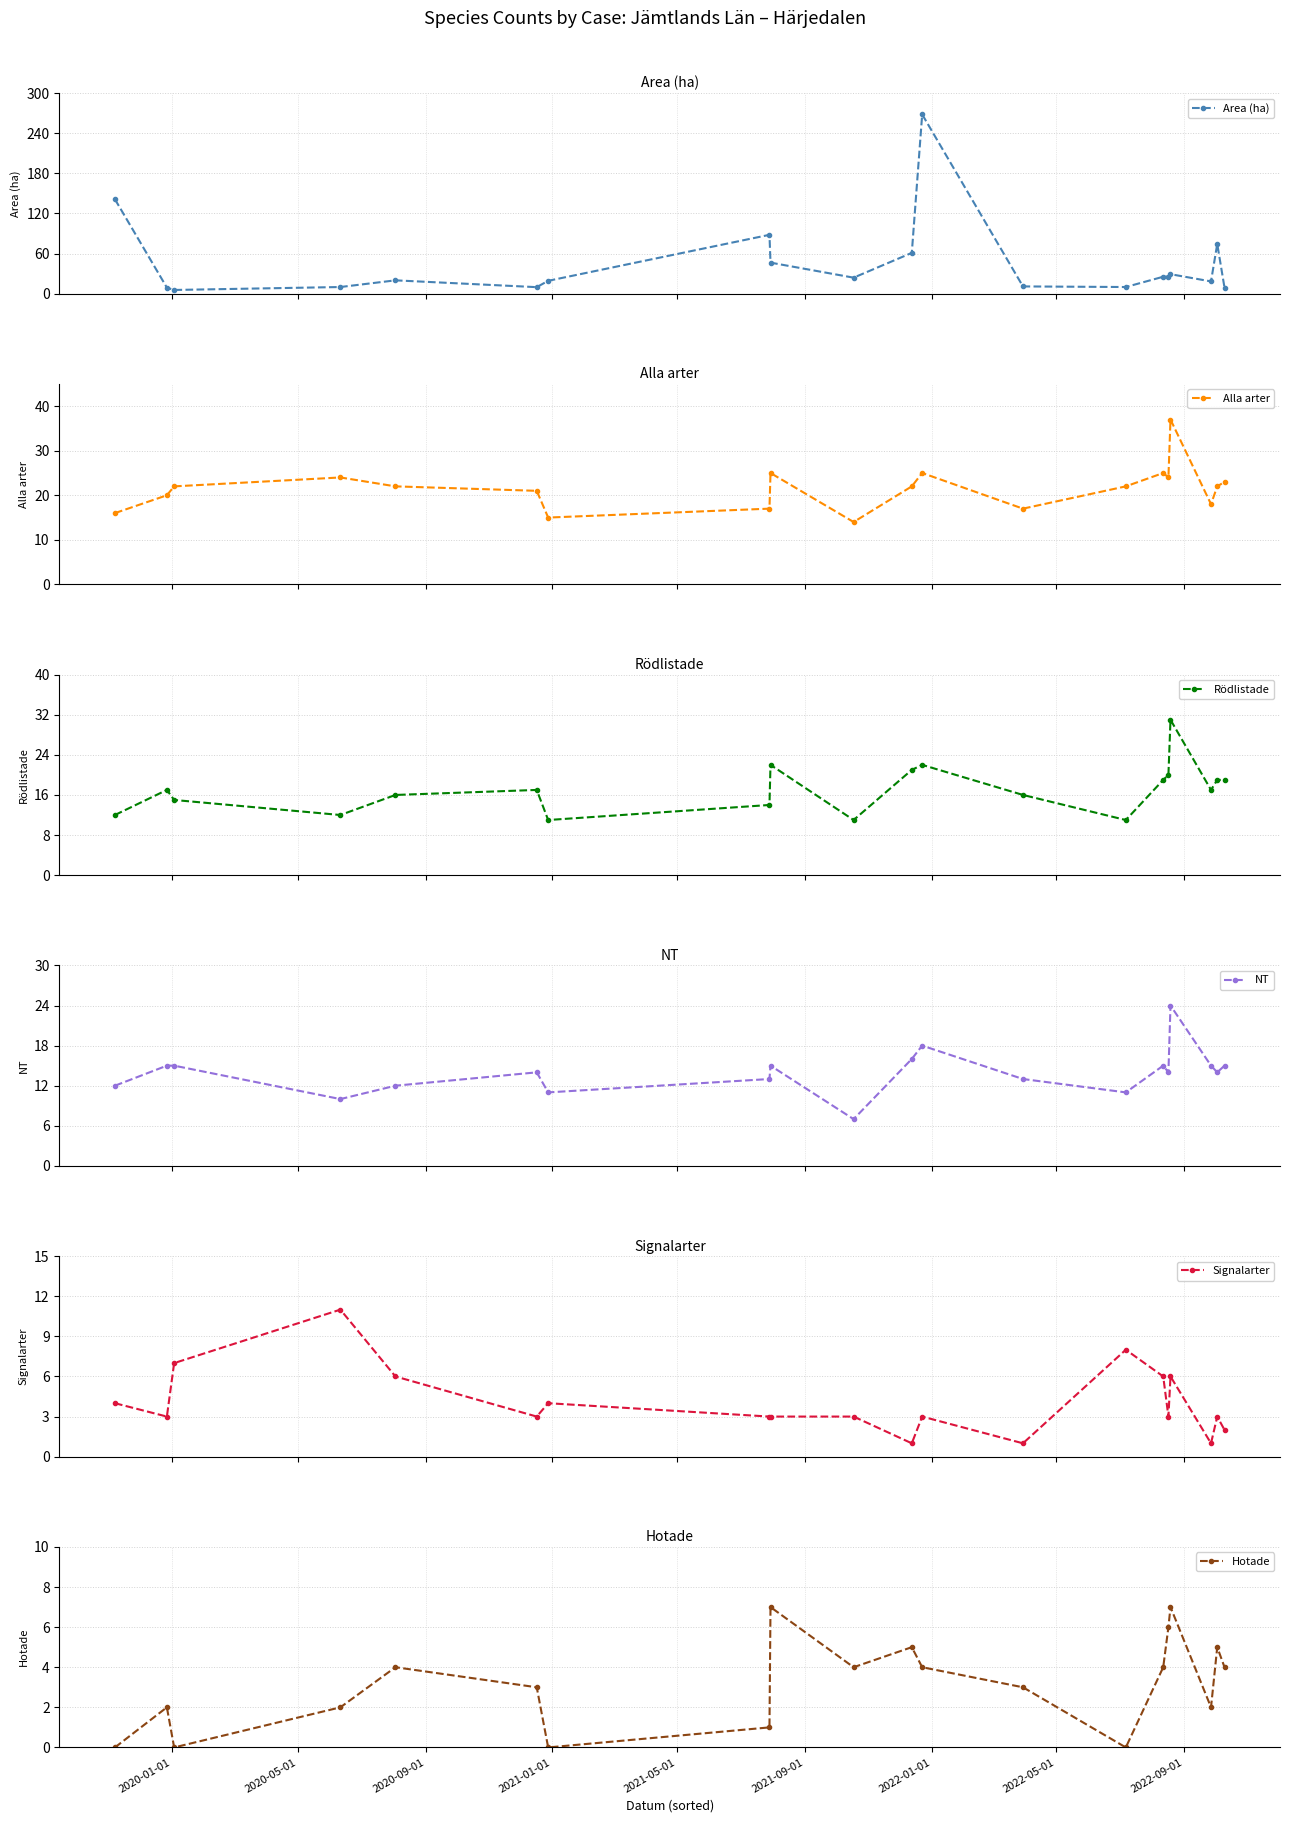

How many interior local peaks does the Alla arter series have?

5